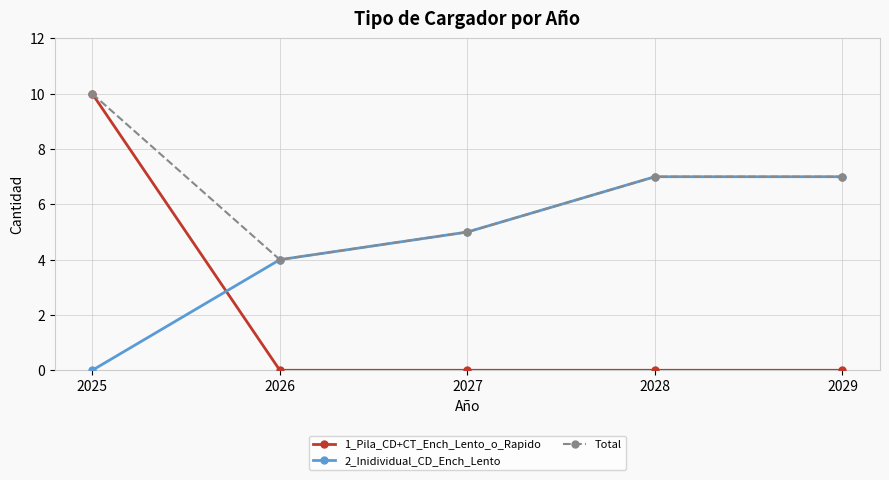

Reading left to right, what are all the values shown in this chart?

1_Pila_CD+CT_Ench_Lento_o_Rapido: 2025=10	2026=0	2027=0	2028=0	2029=0
2_Inidividual_CD_Ench_Lento: 2025=0	2026=4	2027=5	2028=7	2029=7
Total: 2025=10	2026=4	2027=5	2028=7	2029=7